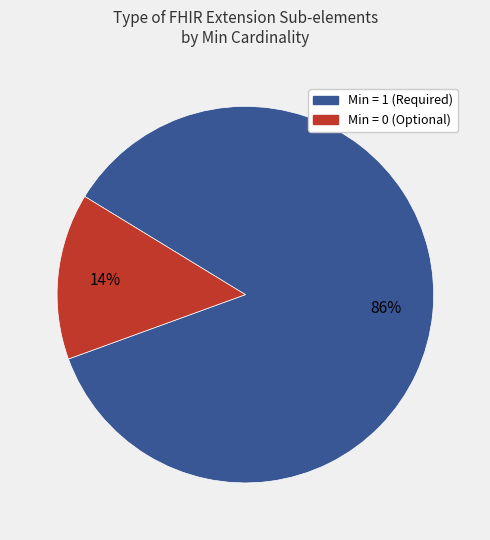

To the nearest percent, what is the average slice percentage?

50%